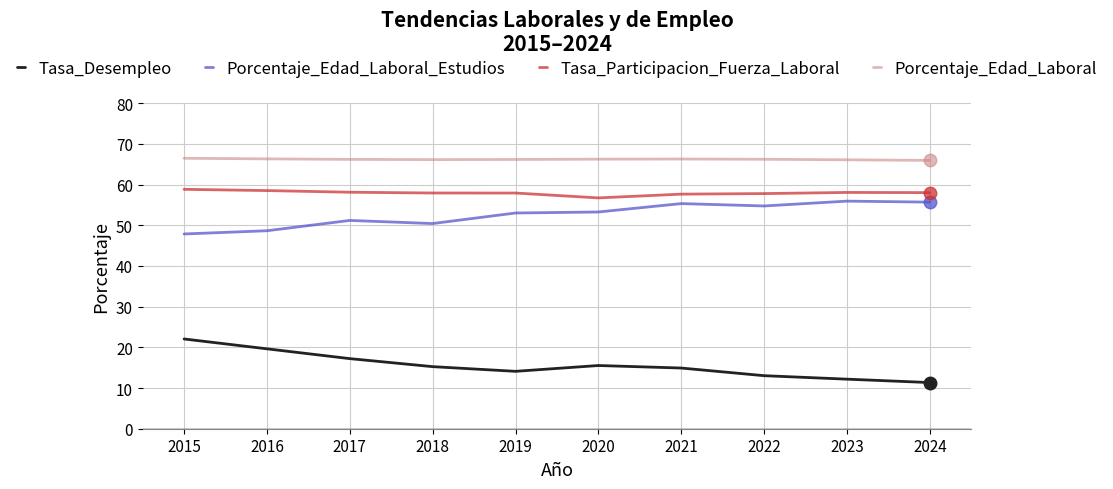

True or false: Tasa_Desempleo and Porcentaje_Edad_Laboral cross at least once.

False